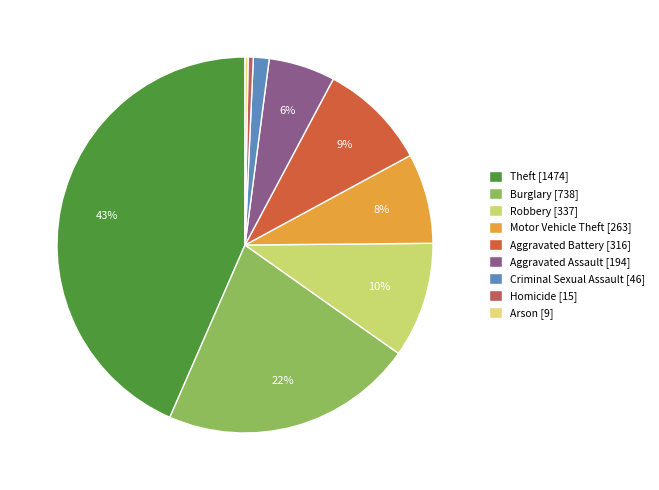

To the nearest percent, what is the combined percentage of Aggravated Battery and Aggravated Assault?

15%